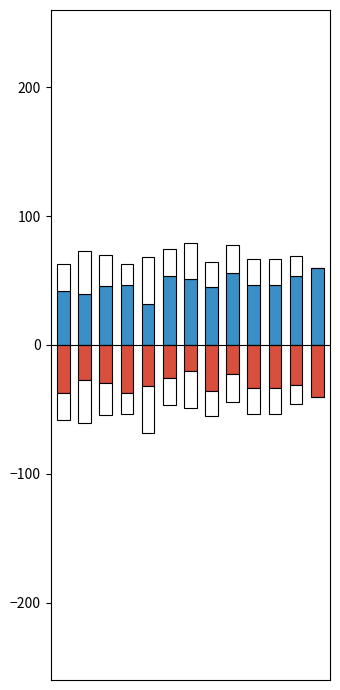

The OTHER series shows 52.2 at 1. True or false?

False